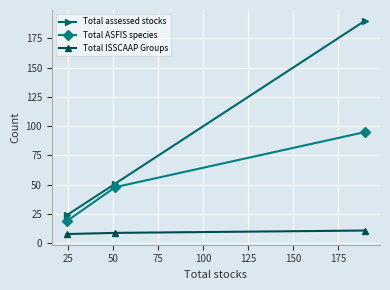

What is the difference between the maximum and minimum values in the Total assessed stocks series?

166